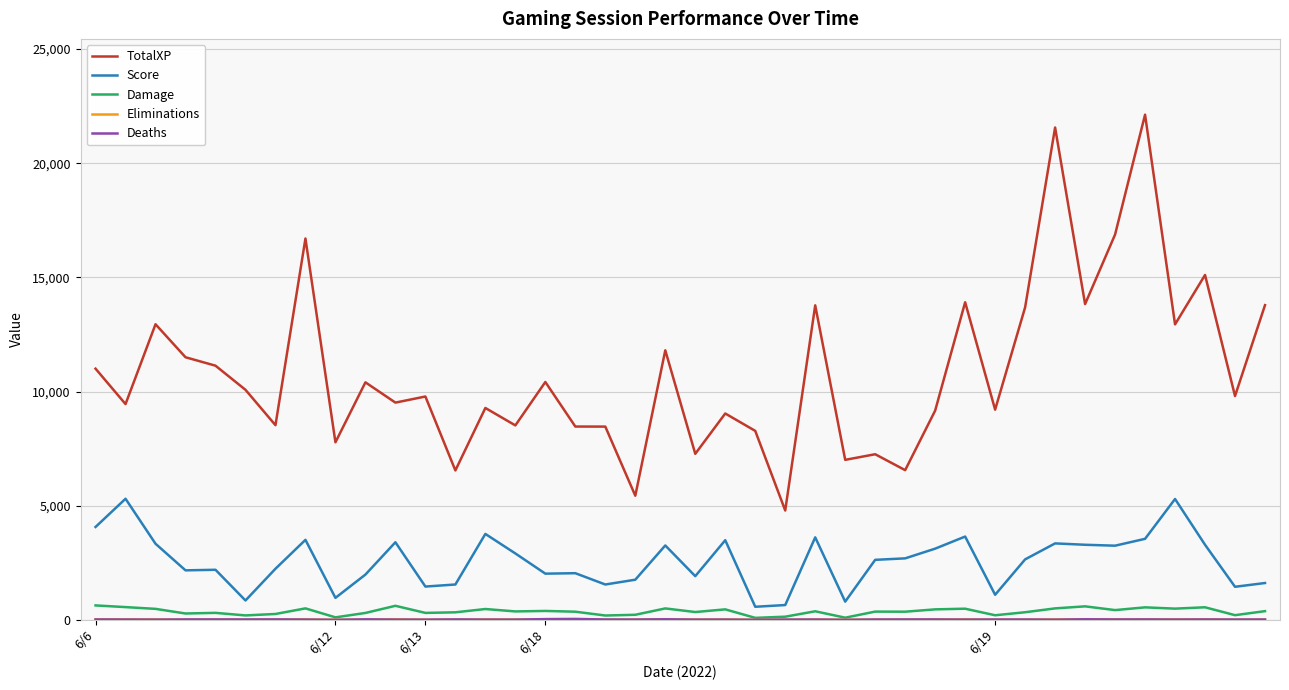

True or false: Damage and TotalXP cross at least once.

False